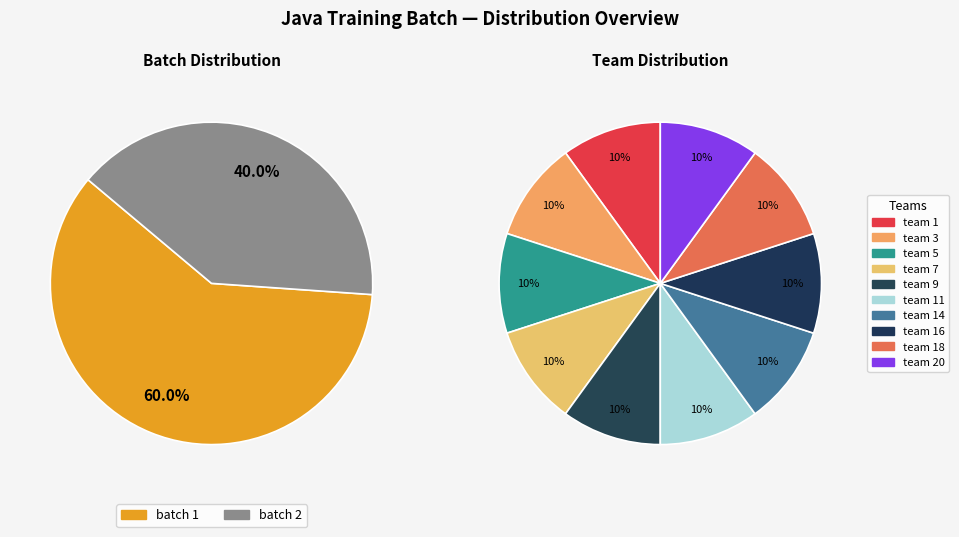

Which slice represents more than half of the pie?

batch 1